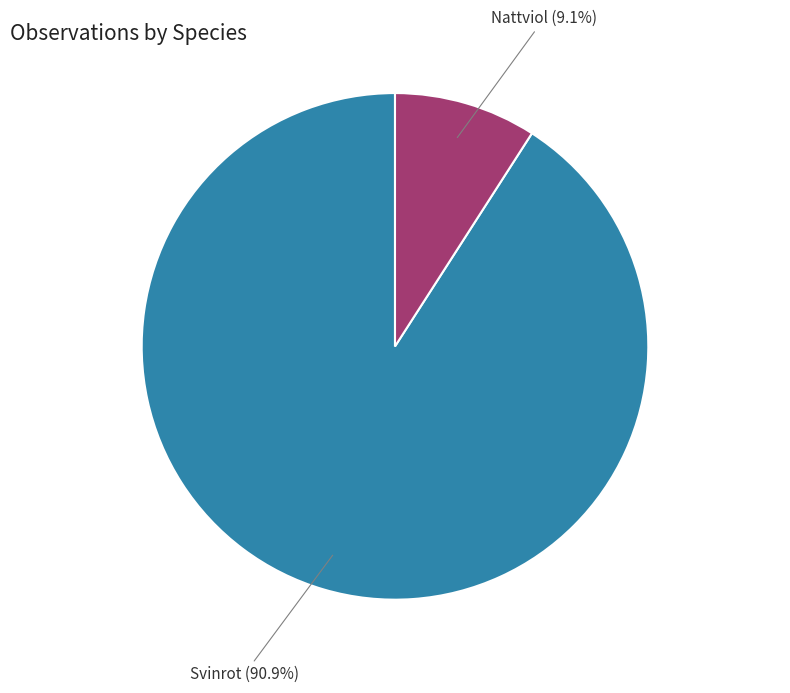

To the nearest percent, what percentage of the pie is Nattviol?

9%